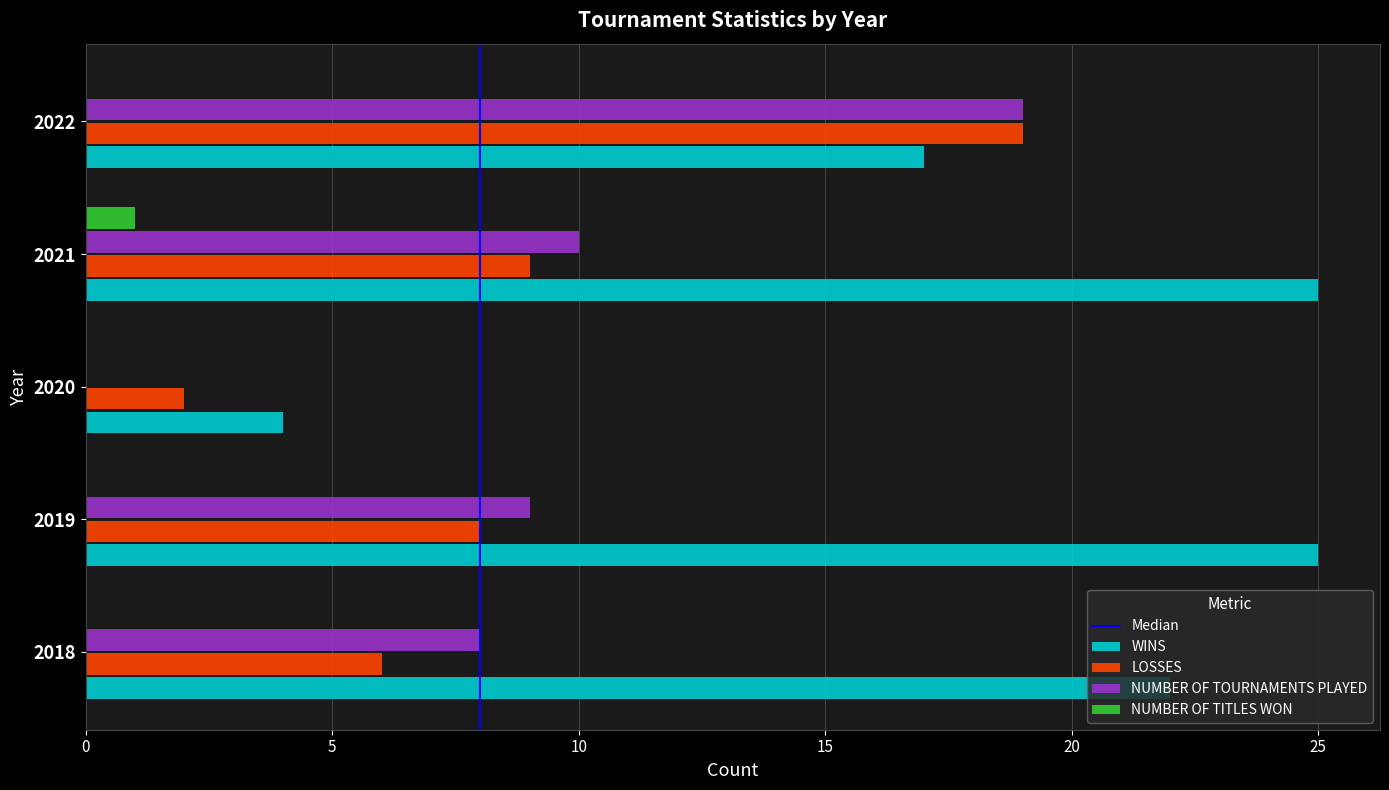

Which series changed the most between 2019 and 2022?

LOSSES